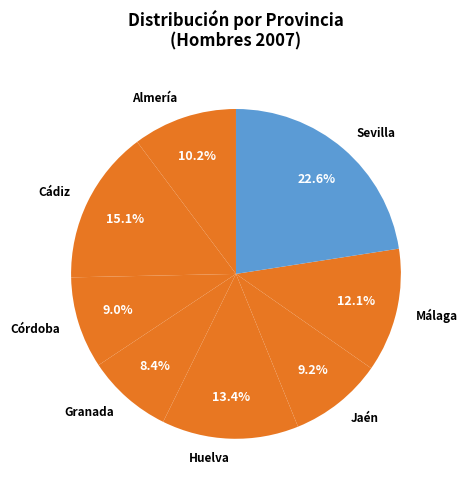

To the nearest percent, what is the average slice percentage?

12%